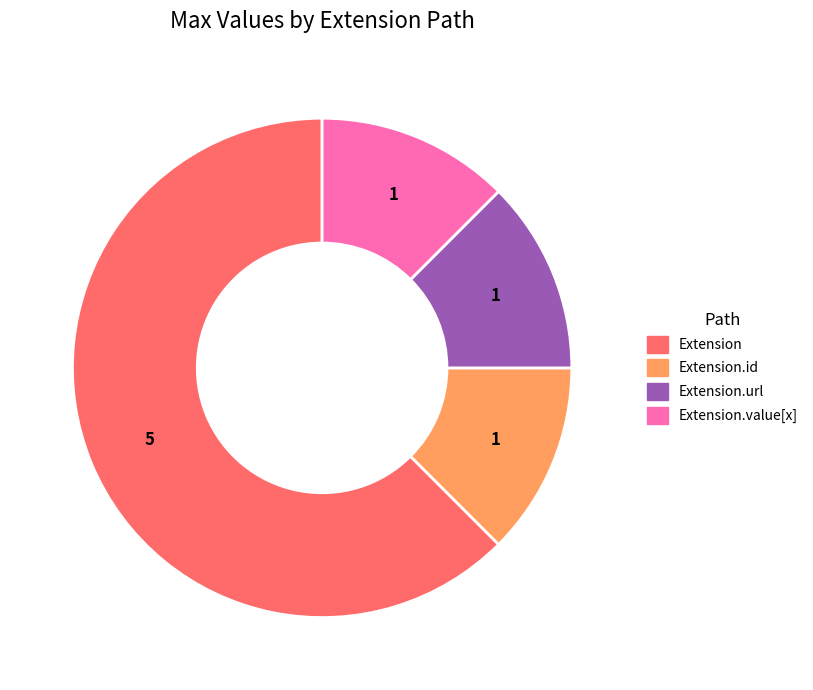

How many segments does this pie chart have?

4